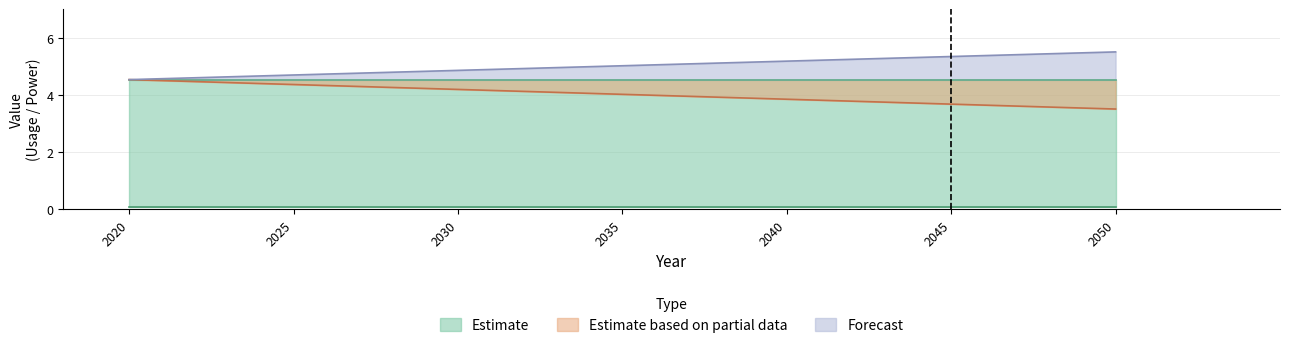

Is it true that Usage equals 5.8 at Minimum 2050?

False